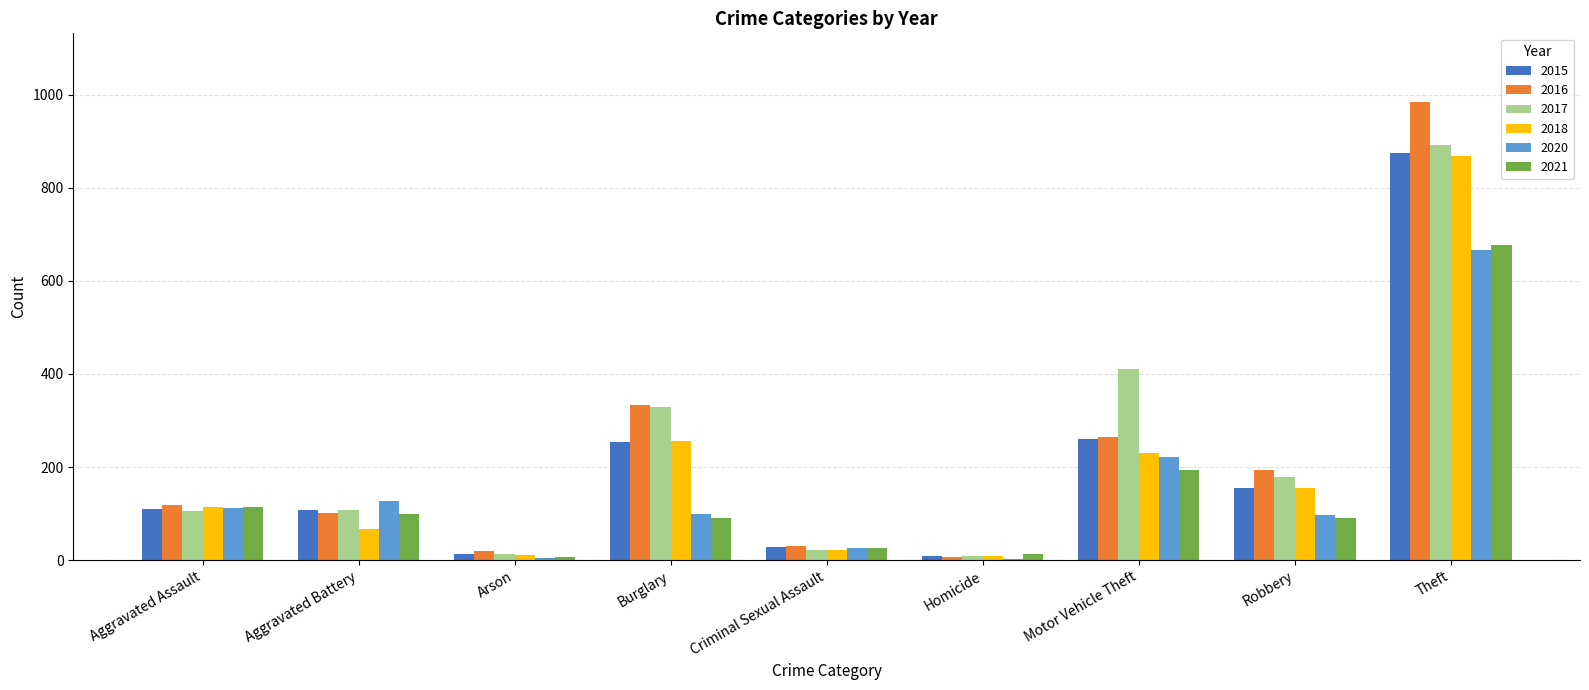

Which category has the highest value across all series?

Theft